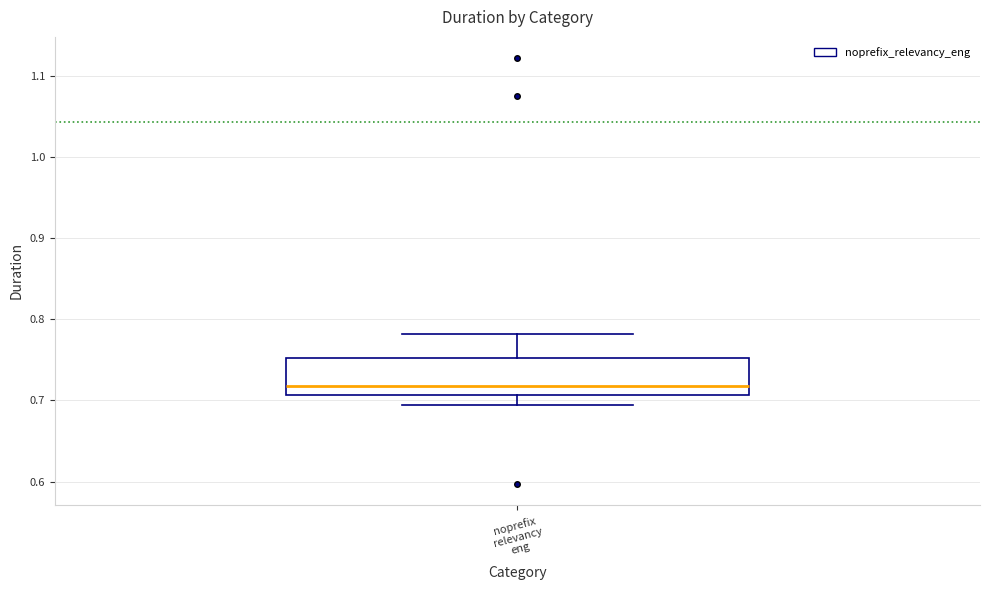

Transcribe this box plot: give where the median line is, the range the box spans, and where the two whiskers end, as read against the y-axis. The values are not printed on the chart, so give them approximately, as read against the axis.

median 0.72, box 0.71 to 0.75, whiskers 0.69 to 0.78